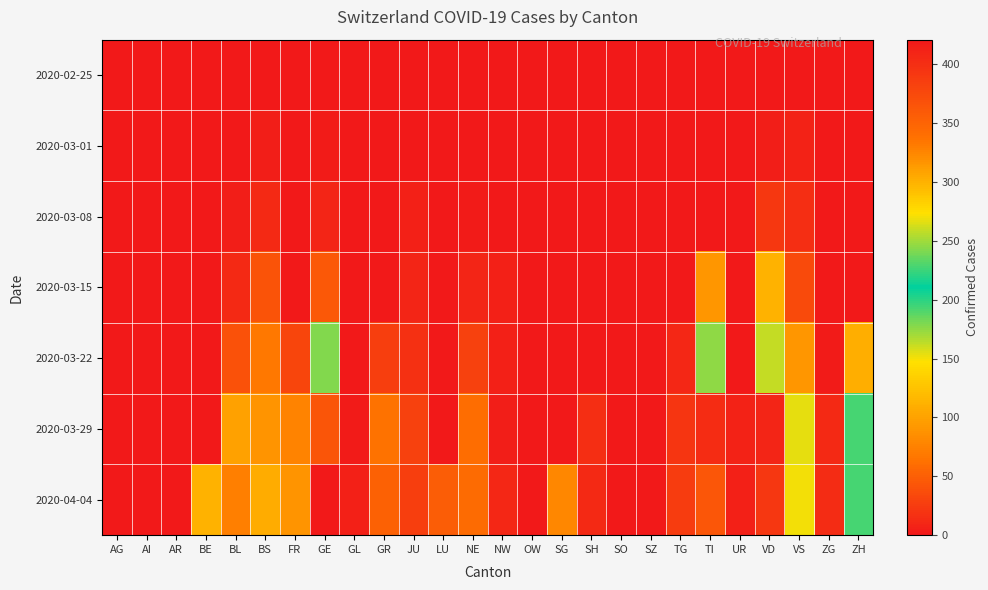

Reading left to right, list all the values displayed in this chart.

2020-02-25: AG=0	AI=0	AR=0	BE=0	BL=0	BS=0	FR=0	GE=0	GL=0	GR=0	JU=0	LU=0	NE=0	NW=0	OW=0	SG=0	SH=0	SO=0	SZ=0	TG=0	TI=0	UR=0	VD=0	VS=0	ZG=0	ZH=0
2020-03-01: AG=0	AI=0	AR=0	BE=0	BL=1	BS=4	FR=0	GE=3	GL=0	GR=0	JU=1	LU=0	NE=0	NW=0	OW=0	SG=0	SH=0	SO=0	SZ=0	TG=0	TI=0	UR=0	VD=4	VS=7	ZG=0	ZH=0
2020-03-08: AG=0	AI=0	AR=0	BE=0	BL=4	BS=13	FR=0	GE=9	GL=0	GR=0	JU=5	LU=0	NE=3	NW=0	OW=0	SG=0	SH=0	SO=0	SZ=0	TG=0	TI=0	UR=0	VD=22	VS=16	ZG=0	ZH=0
2020-03-15: AG=0	AI=0	AR=0	BE=0	BL=12	BS=42	FR=0	GE=46	GL=0	GR=0	JU=9	LU=0	NE=9	NW=6	OW=0	SG=0	SH=0	SO=0	SZ=0	TG=1	TI=92	UR=0	VD=113	VS=36	ZG=0	ZH=0
2020-03-22: AG=0	AI=0	AR=0	BE=0	BL=40	BS=69	FR=32	GE=179	GL=0	GR=27	JU=18	LU=0	NE=28	NW=5	OW=0	SG=0	SH=0	SO=0	SZ=0	TG=10	TI=246	UR=0	VD=259	VS=92	ZG=3	ZH=110
2020-03-29: AG=0	AI=0	AR=0	BE=0	BL=99	BS=90	FR=76	GE=365	GL=2	GR=63	JU=28	LU=0	NE=60	NW=4	OW=0	SG=0	SH=15	SO=0	SZ=0	TG=21	TI=402	UR=7	VD=409	VS=153	ZG=12	ZH=194
2020-04-04: AG=0	AI=0	AR=0	BE=113	BL=73	BS=108	FR=89	GE=421	GL=5	GR=52	JU=27	LU=49	NE=59	NW=10	OW=0	SG=79	SH=12	SO=0	SZ=0	TG=26	TI=363	UR=6	VD=392	VS=150	ZG=14	ZH=194